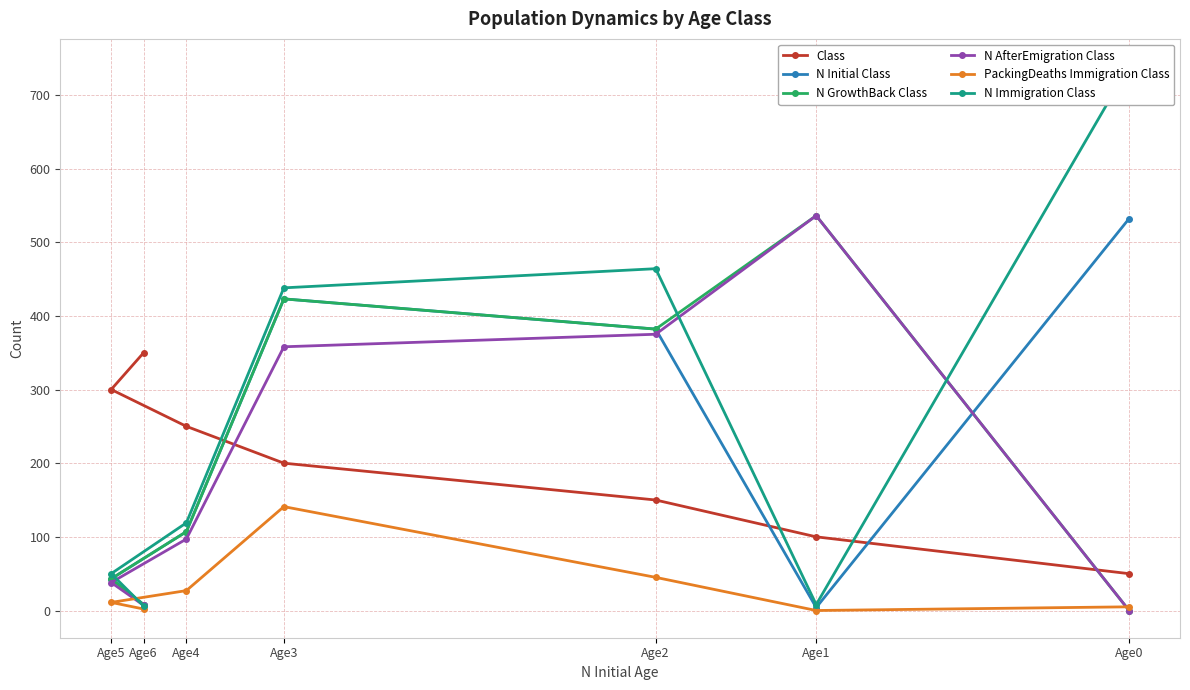

At which category is the sum across all series the highest?

Age3